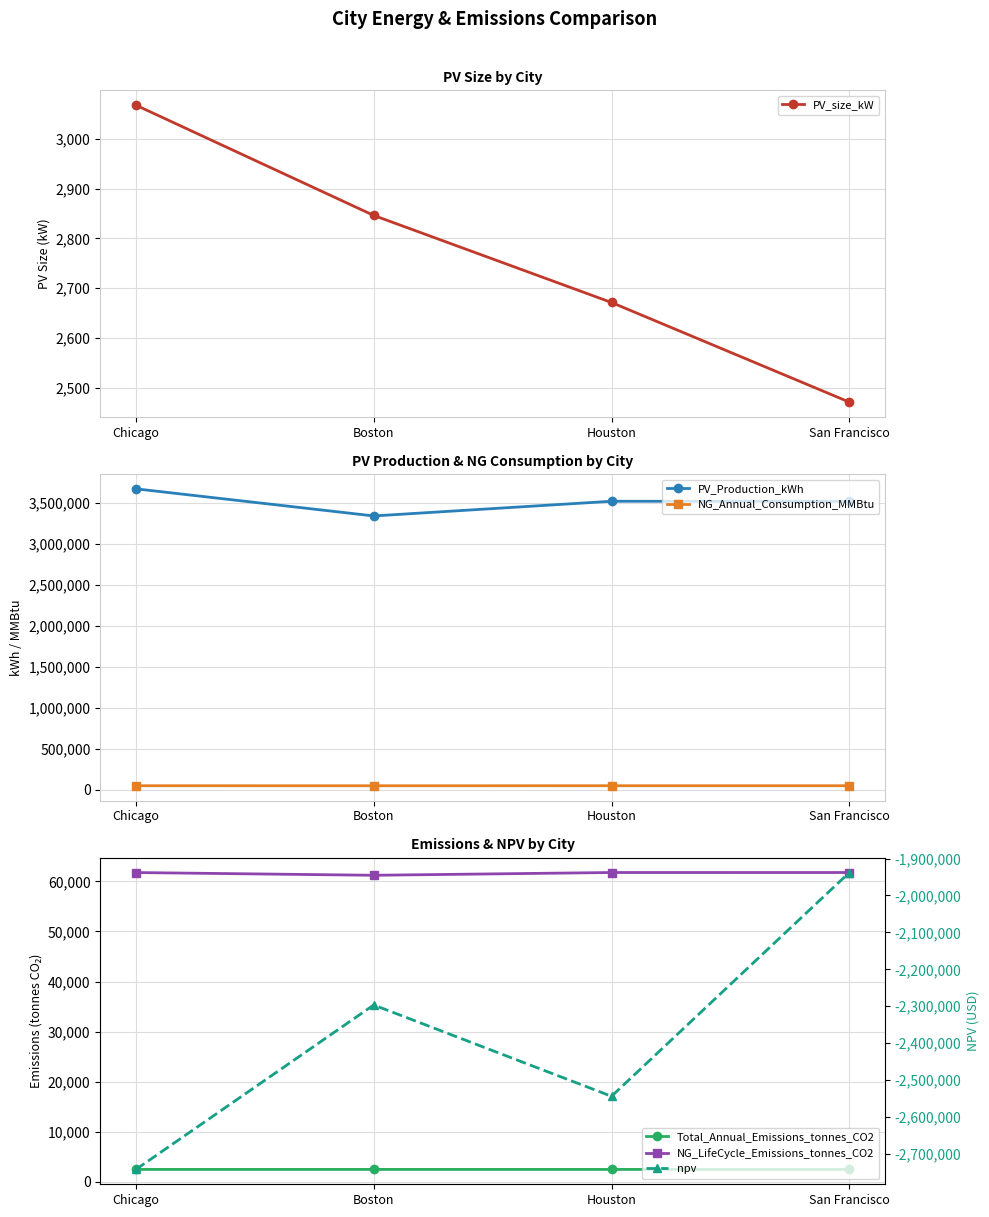

What is the minimum value shown in the chart?

-2741986.6